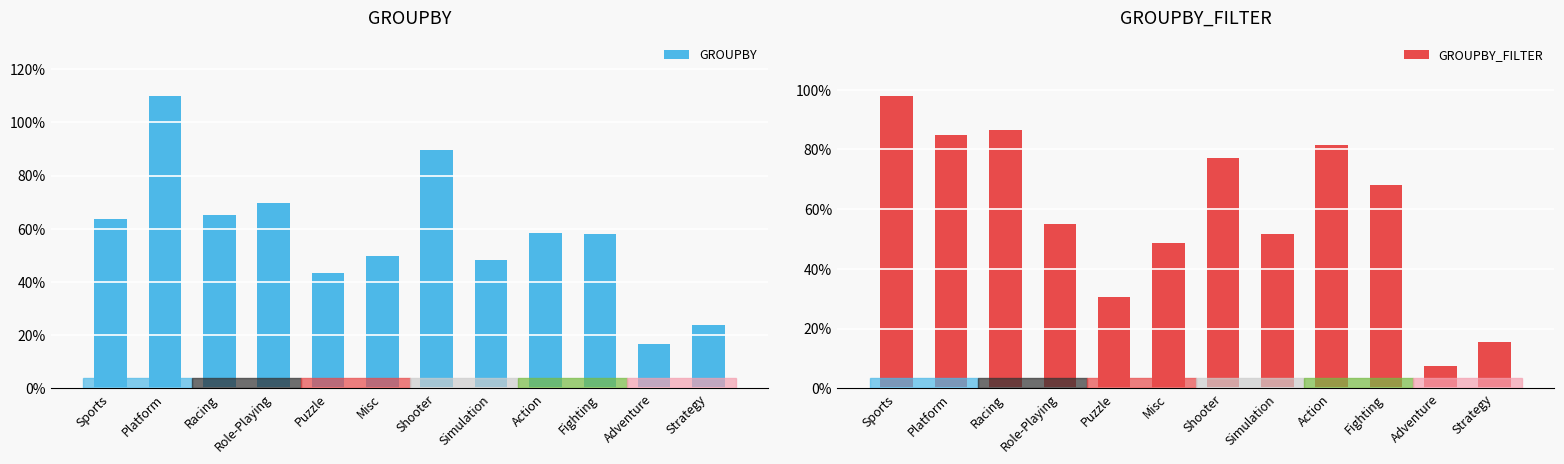

Reading right to left, list all the values displayed in this chart.

GROUPBY: 0.2	0.2	0.6	0.6	0.5	0.9	0.5	0.4	0.7	0.7	1.1	0.6
GROUPBY_FILTER: 0.2	0.1	0.7	0.8	0.5	0.8	0.5	0.3	0.6	0.9	0.8	1.0